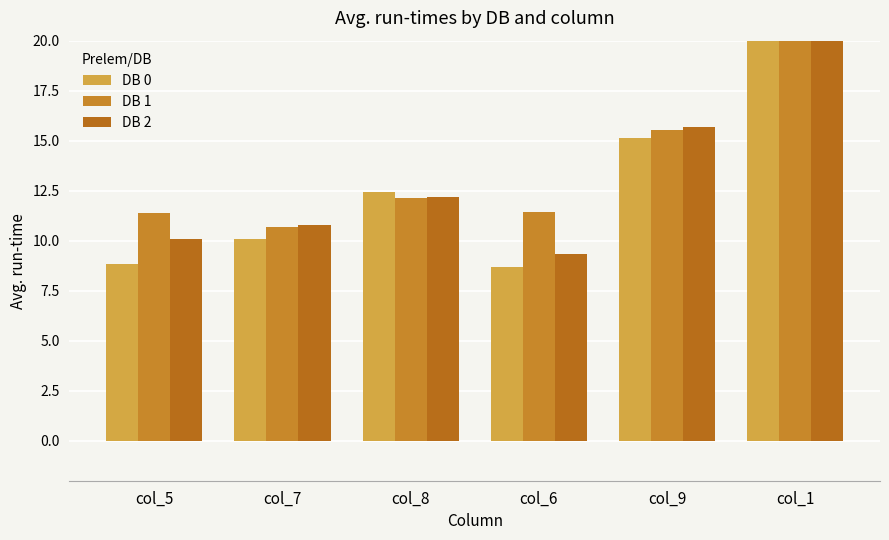

Reading left to right, list all the values displayed in this chart.

DB 0: 8.8	10.1	12.4	8.7	15.1	74.2
DB 1: 11.4	10.7	12.1	11.4	15.5	178.1
DB 2: 10.1	10.8	12.2	9.3	15.7	143.0